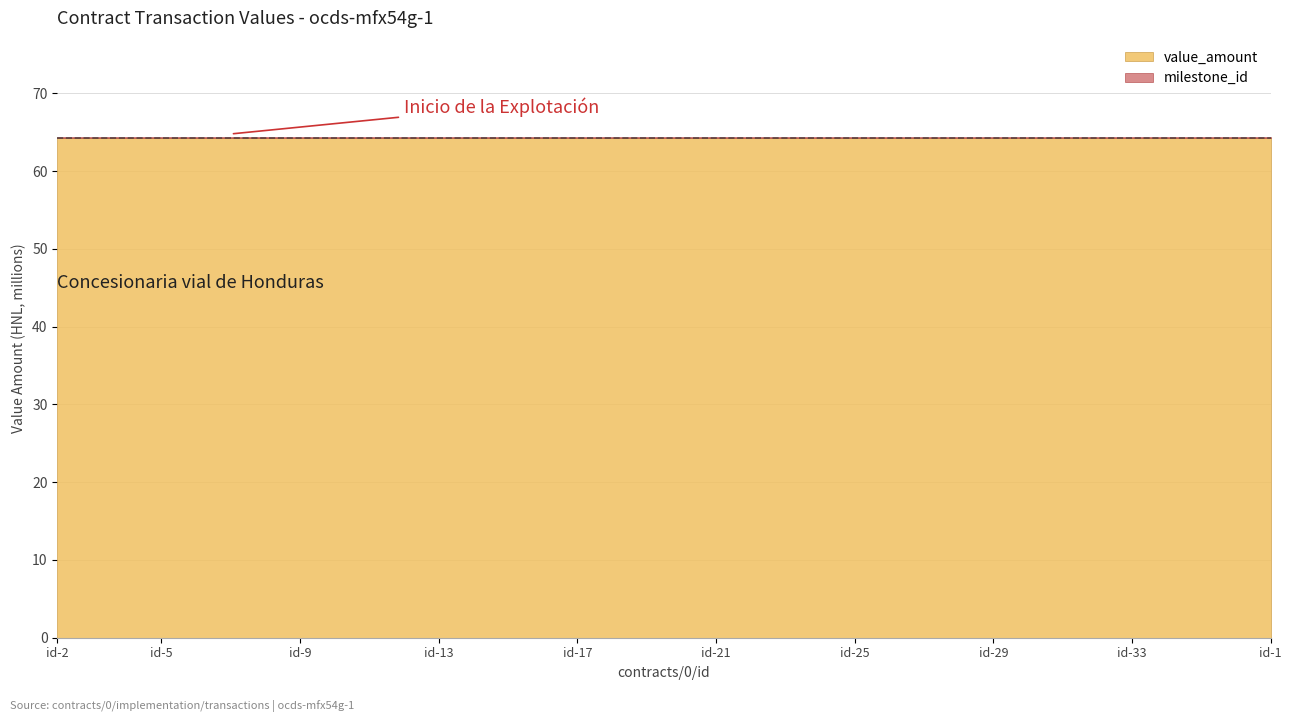

True or false: payee_id and payer_id intersect in this chart.

False